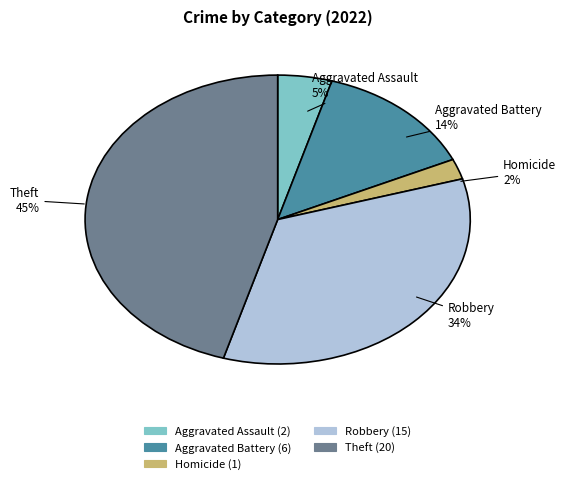

Approximately how many times larger is the value at Aggravated Battery compared to Aggravated Assault?

3.0